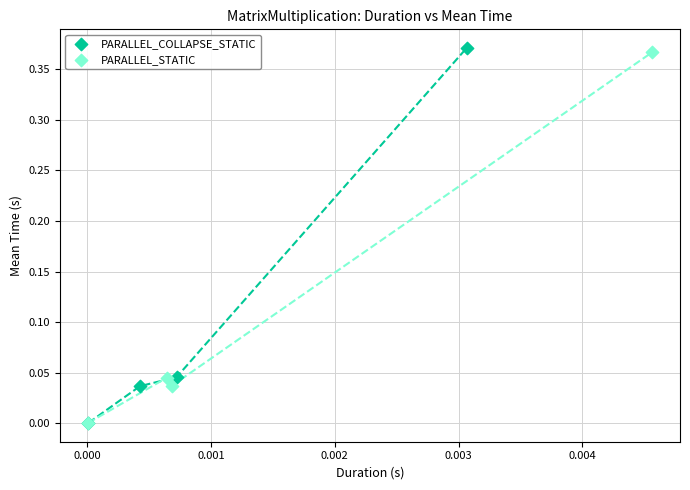

Which series has the largest Y range (max minus min)?

PARALLEL_COLLAPSE_STATIC